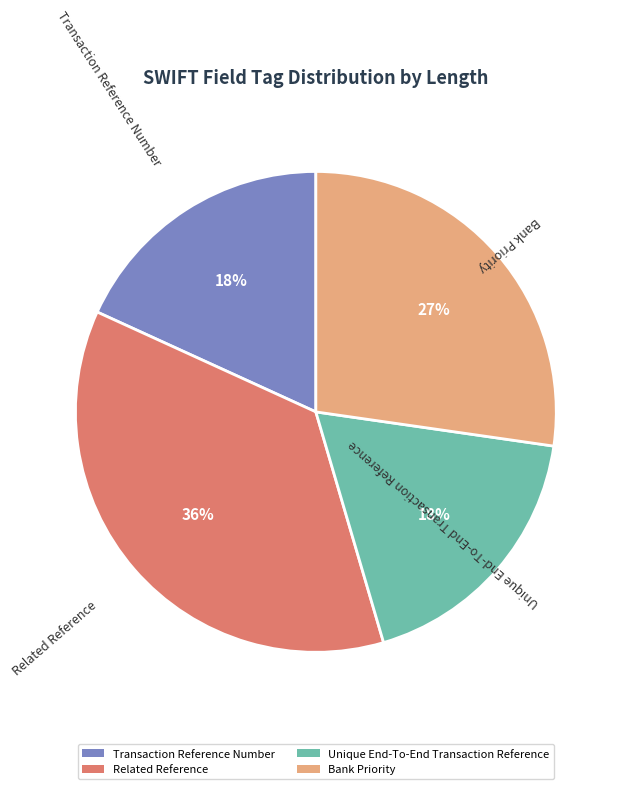

Count the number of slices in the pie.

4